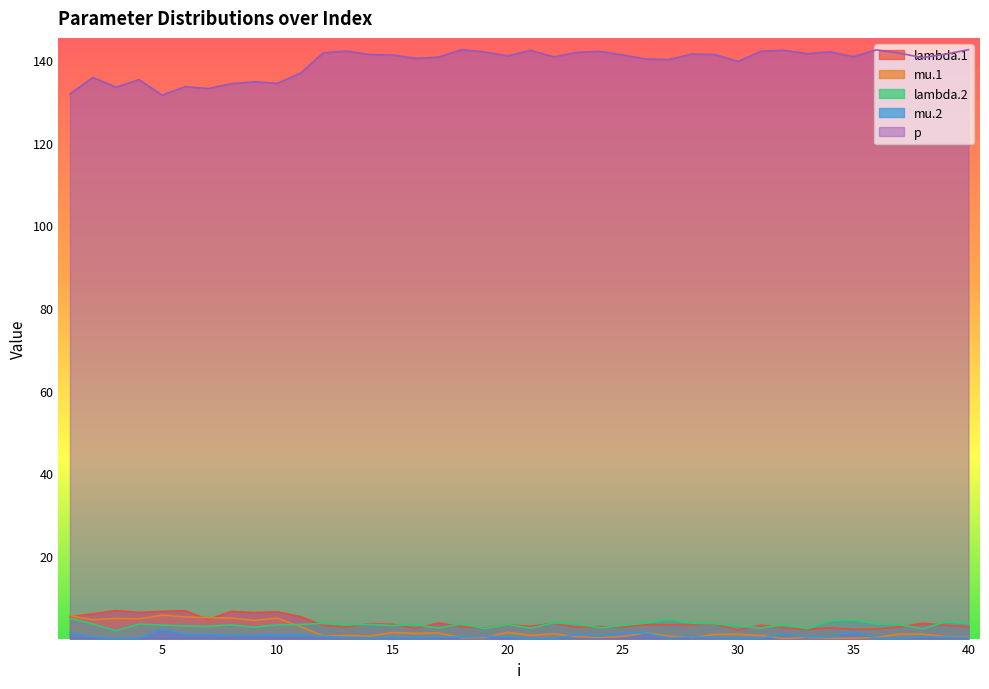

Which series has the widest spread of values?

p